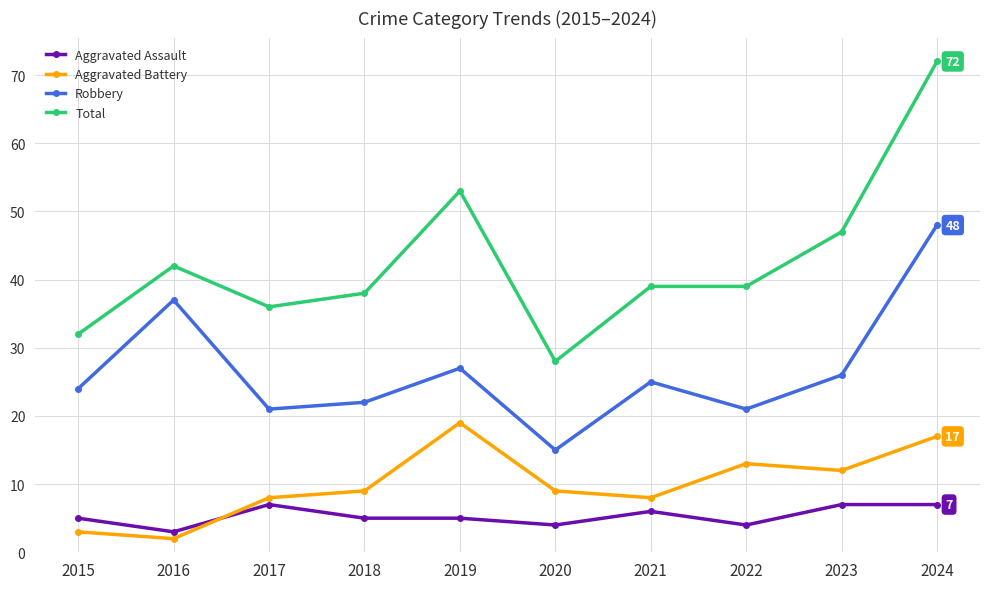

Reading left to right, transcribe all the data shown in this chart.

Aggravated Assault: 5	3	7	5	5	4	6	4	7	7
Aggravated Battery: 3	2	8	9	19	9	8	13	12	17
Robbery: 24	37	21	22	27	15	25	21	26	48
Total: 32	42	36	38	53	28	39	39	47	72